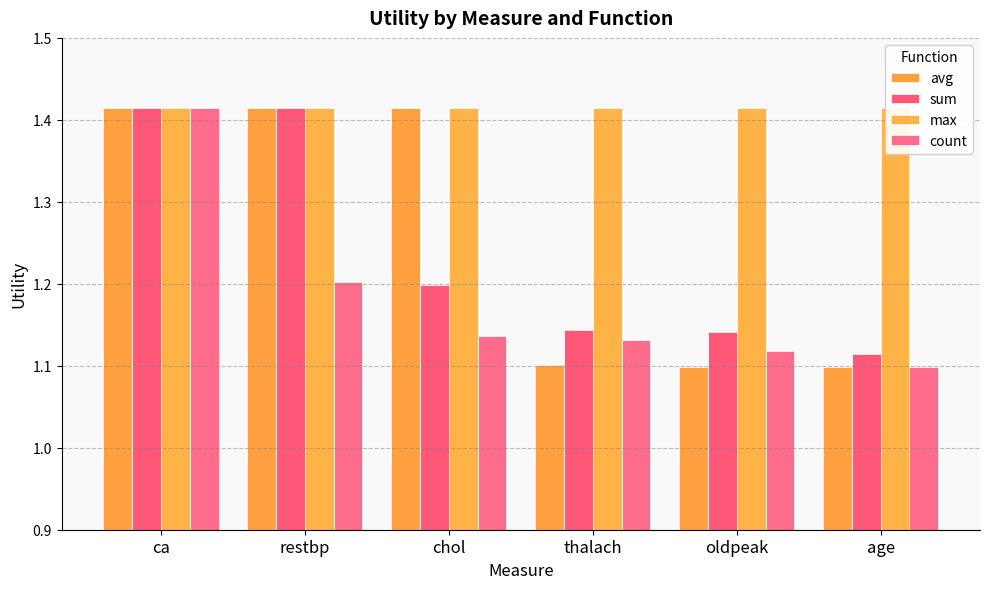

What is the sum of all count values?

7.1